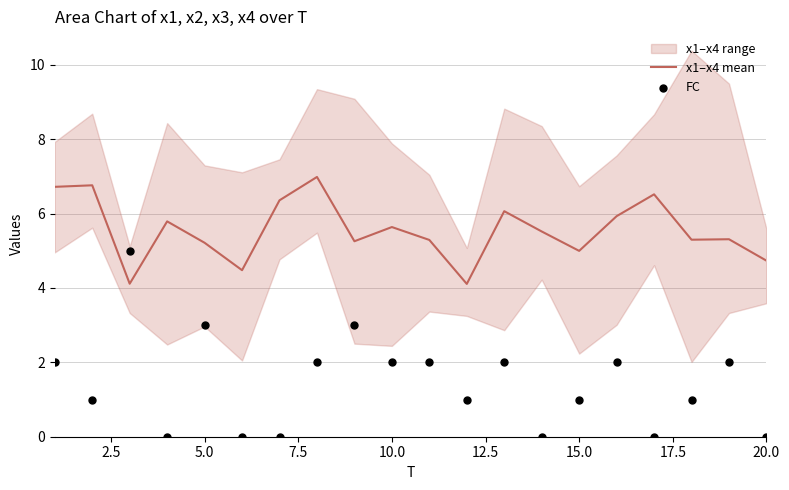

What is the highest value of the x1–x4 mean series?

7.0